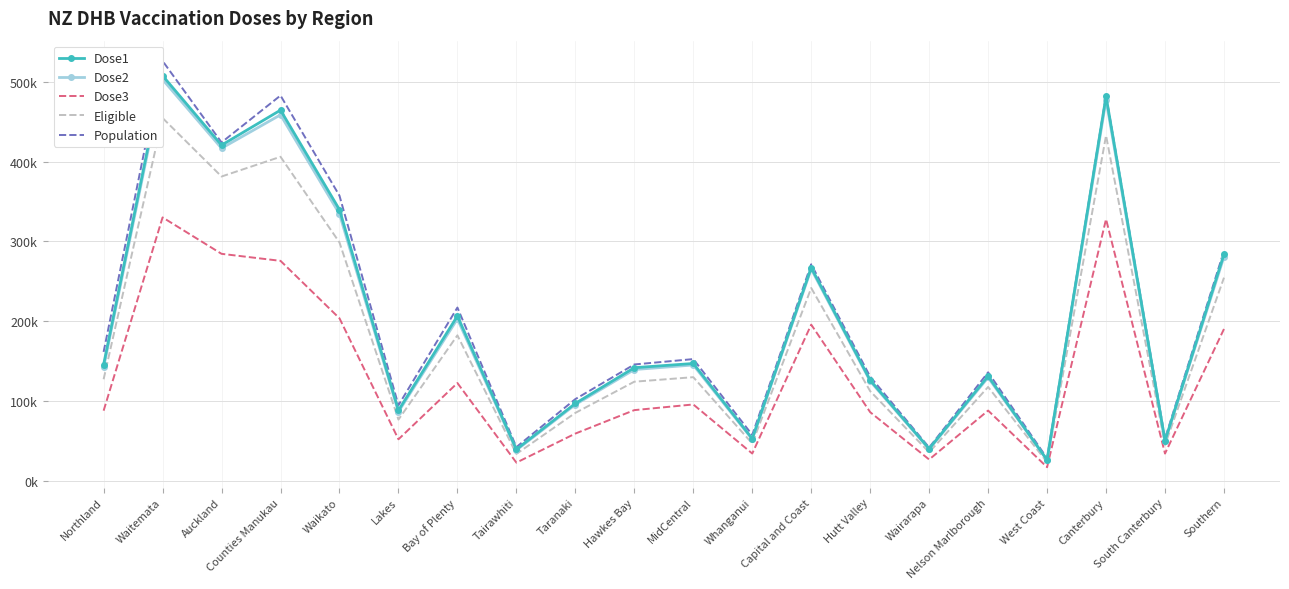

What is the label of the 11th point from the right?

Hawkes Bay